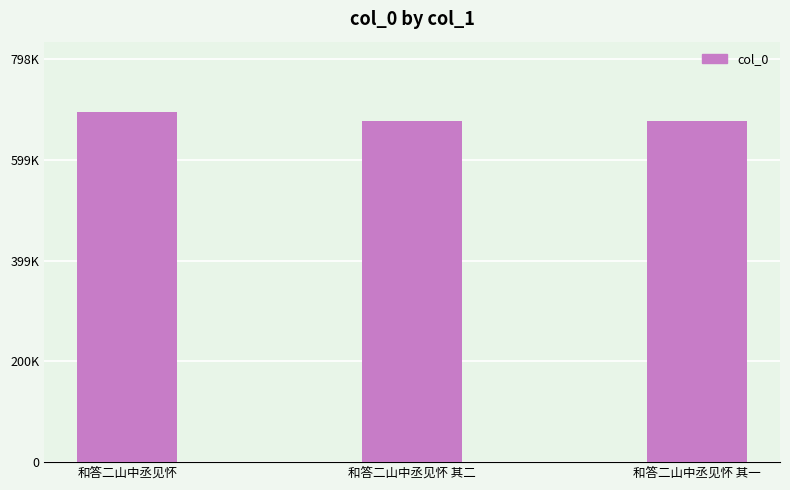

Rank the categories by value from highest to lowest.

和答二山中丞见怀, 和答二山中丞见怀 其二, 和答二山中丞见怀 其一